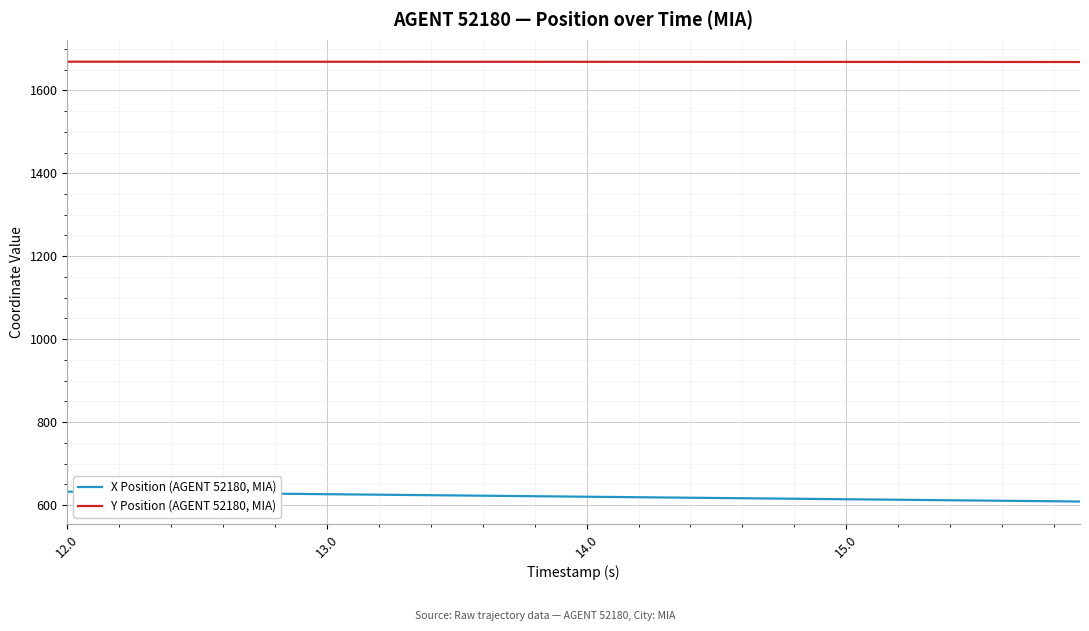

True or false: Y Position (AGENT 52180, MIA) and X Position (AGENT 52180, MIA) intersect in this chart.

False